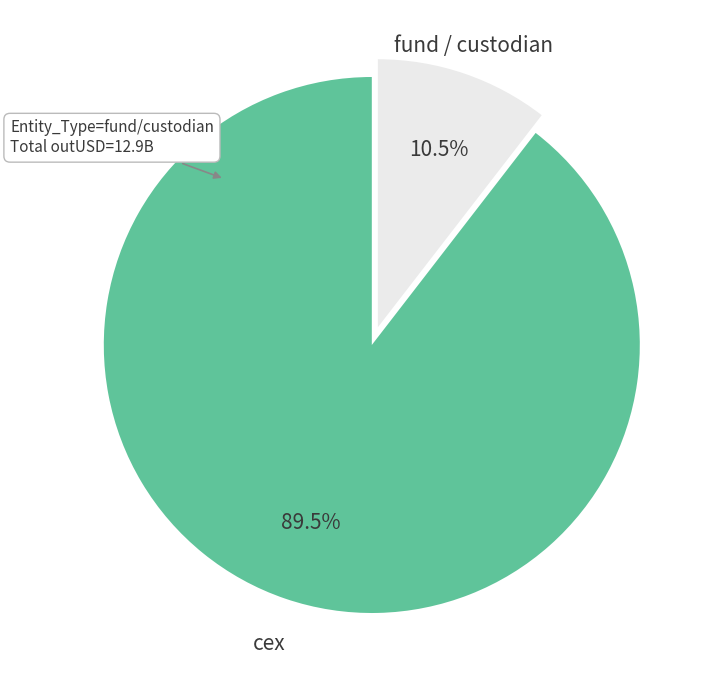

Is there a majority slice in this chart?

Yes